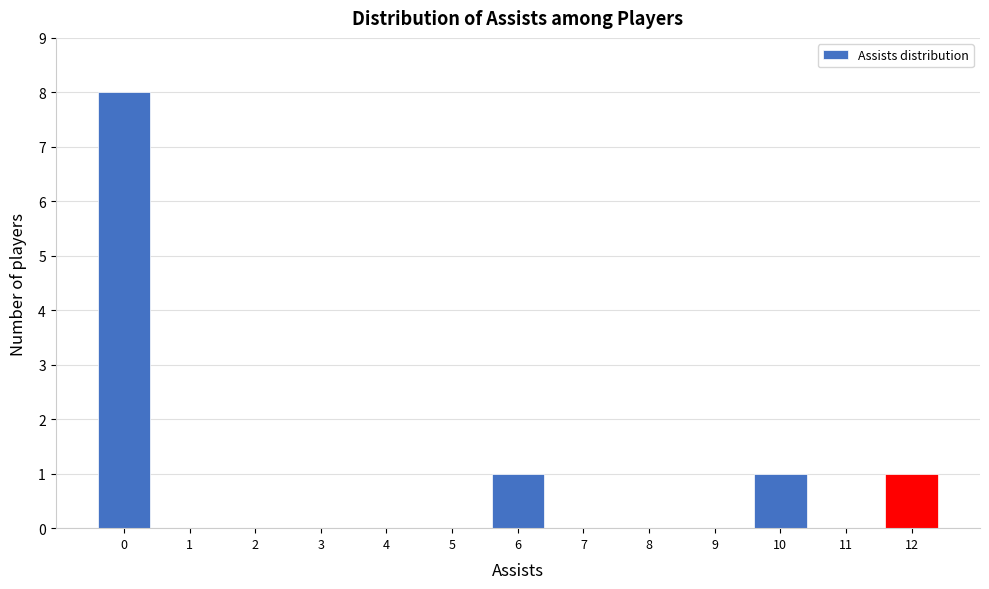

Over which range of the x-axis is the bar tallest?

-0.5 to 0.5